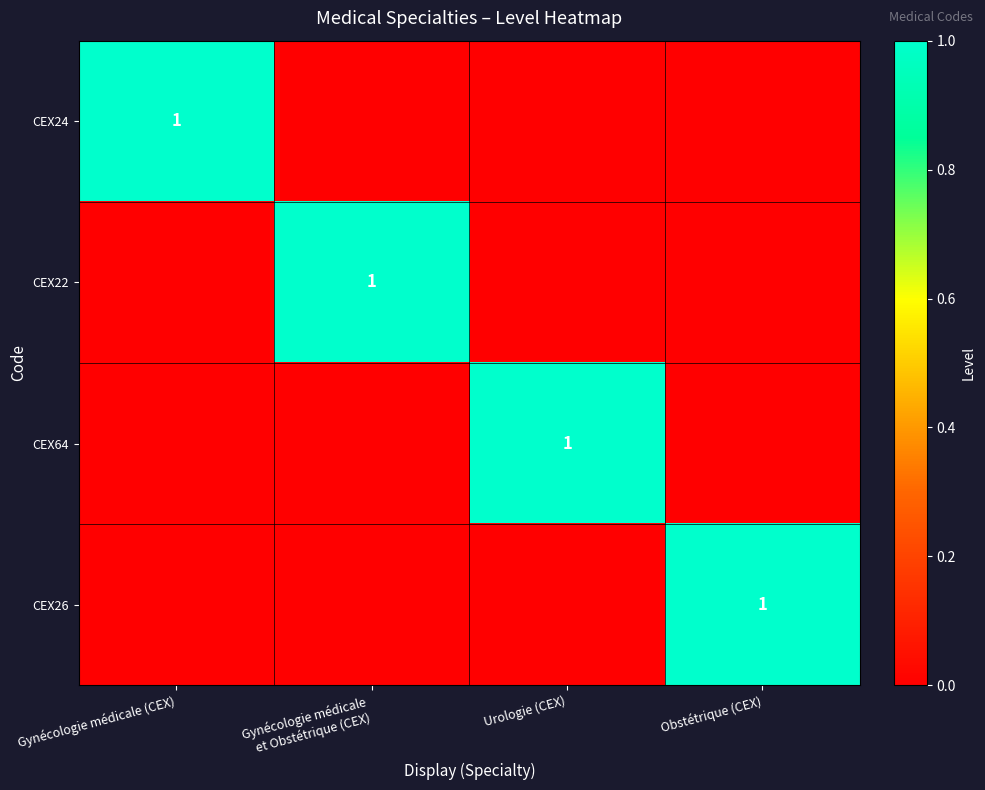

Which series has the largest total across all categories?

CEX24